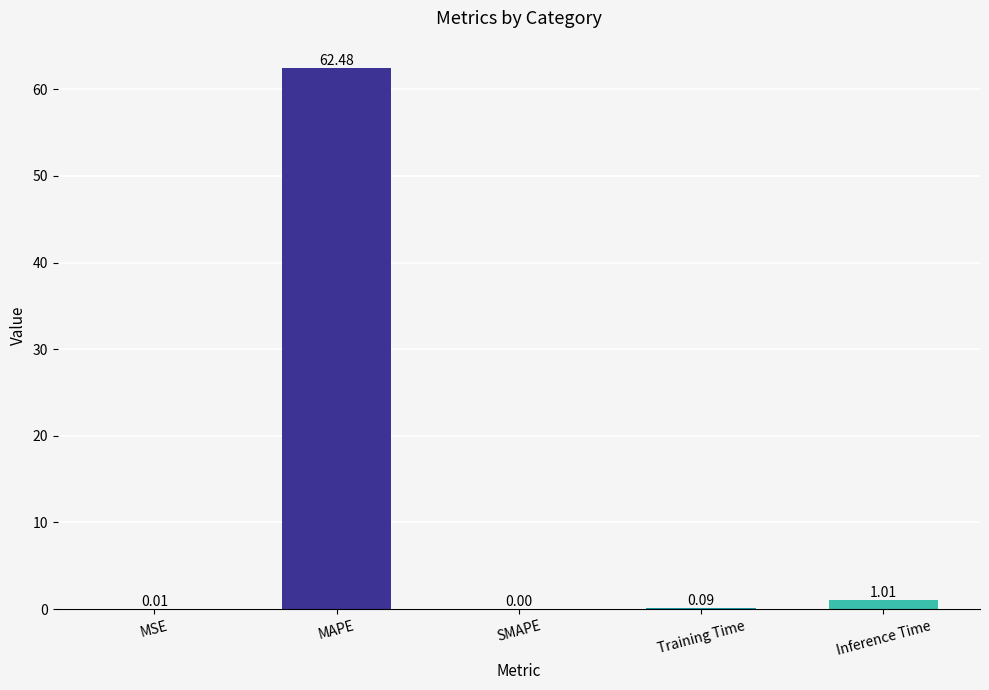

Where is the data nearest to the value 31?

Inference Time